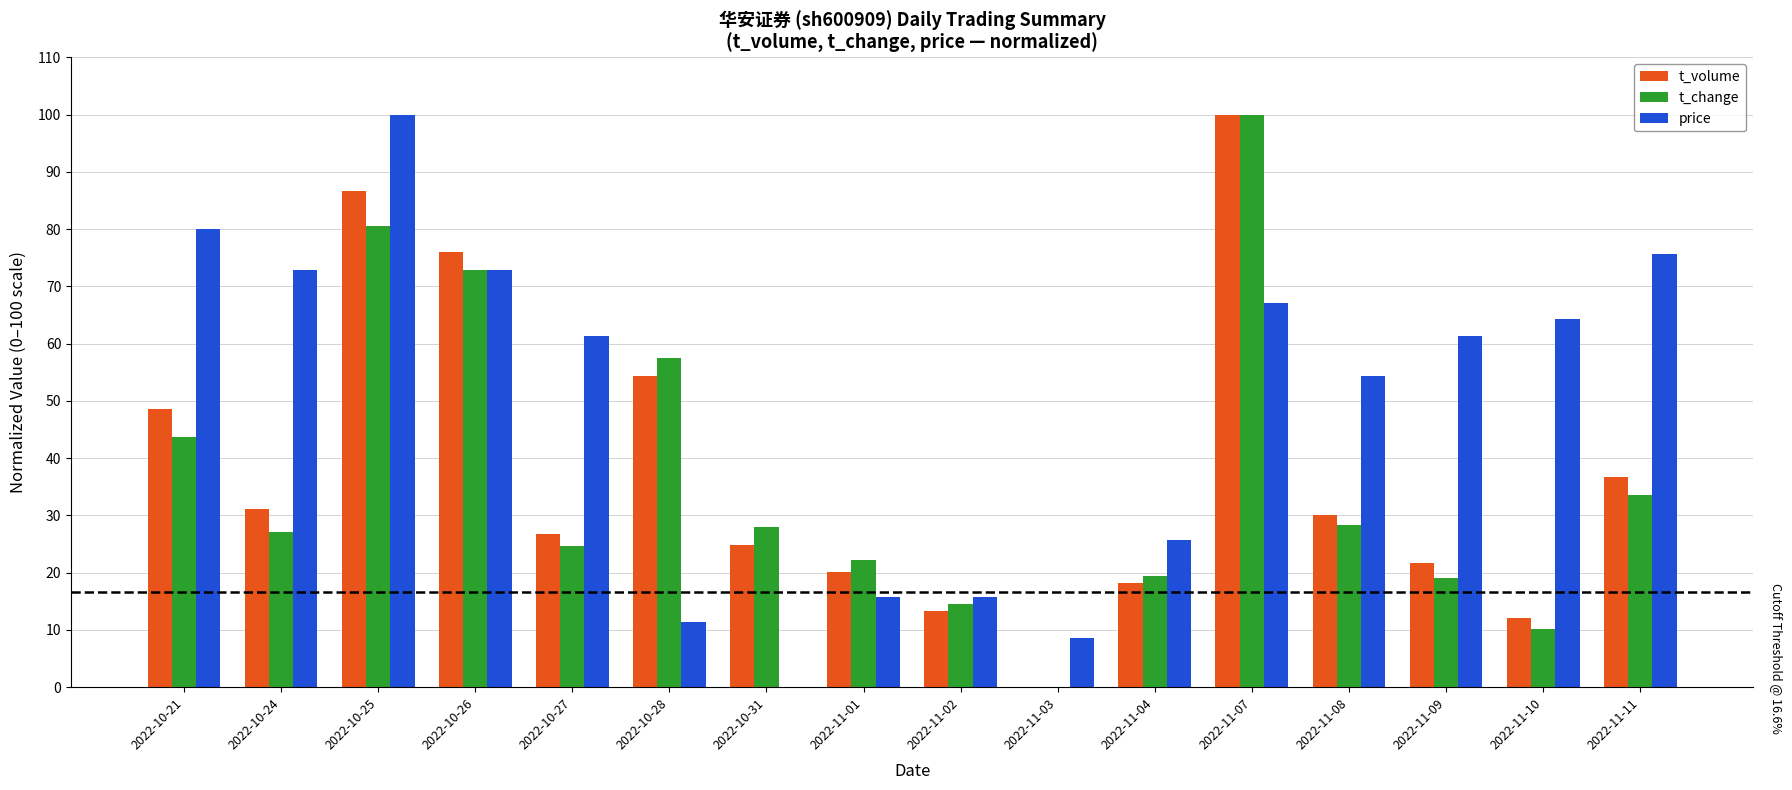

Is the value of t_volume at 2022-11-09 greater than the value of t_change at 2022-10-25?

No